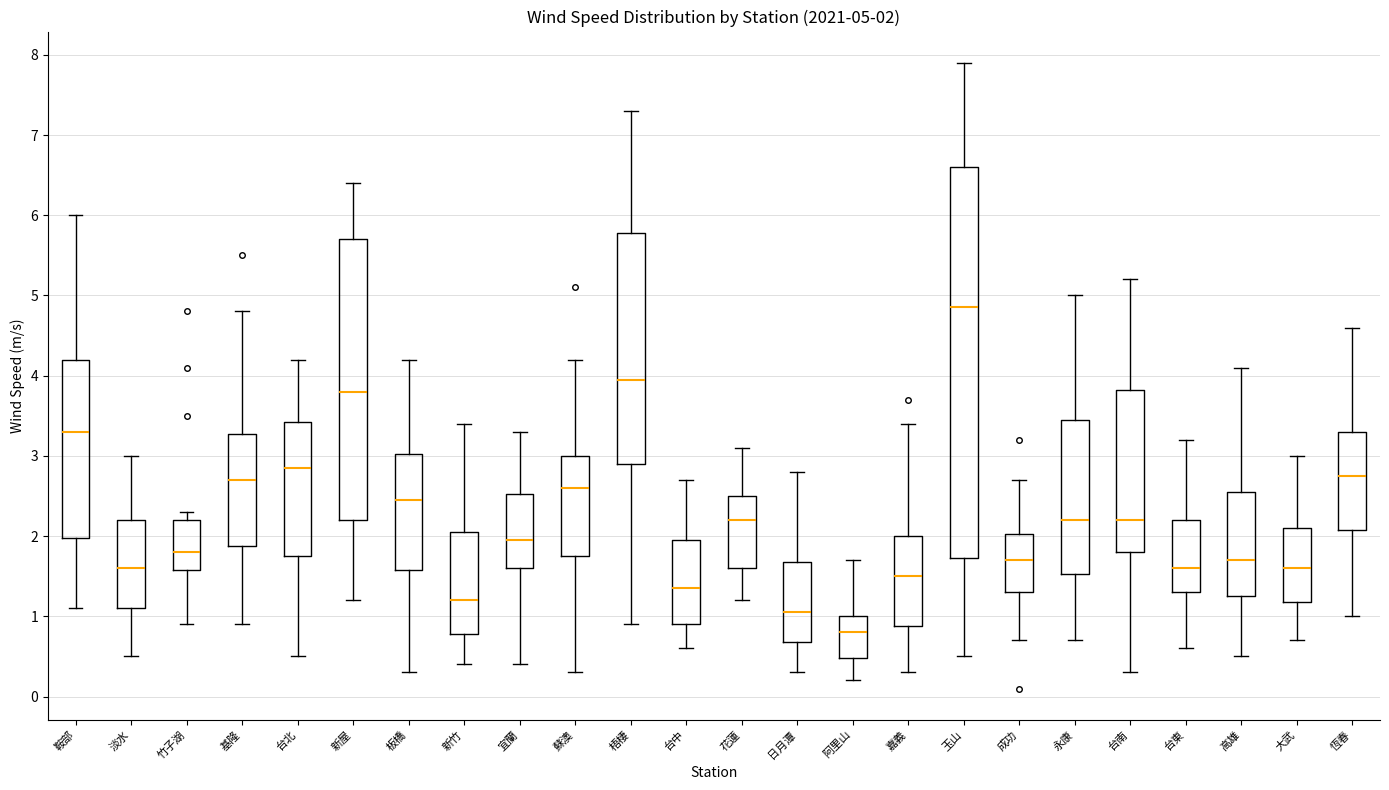

Which box has the lowest median line?

阿里山